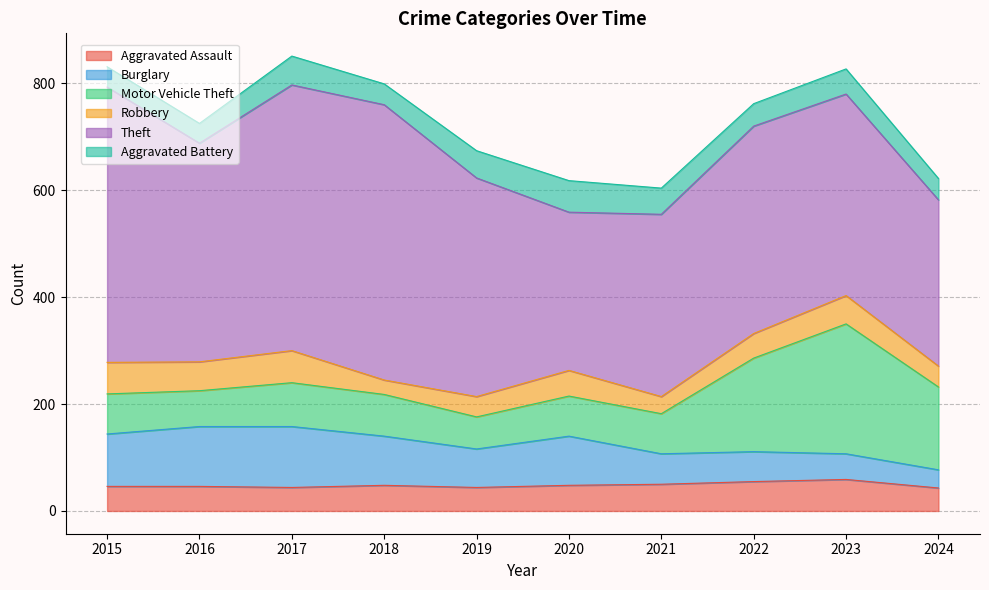

What is the approximate value of Robbery at 2017, to the nearest 5?

60